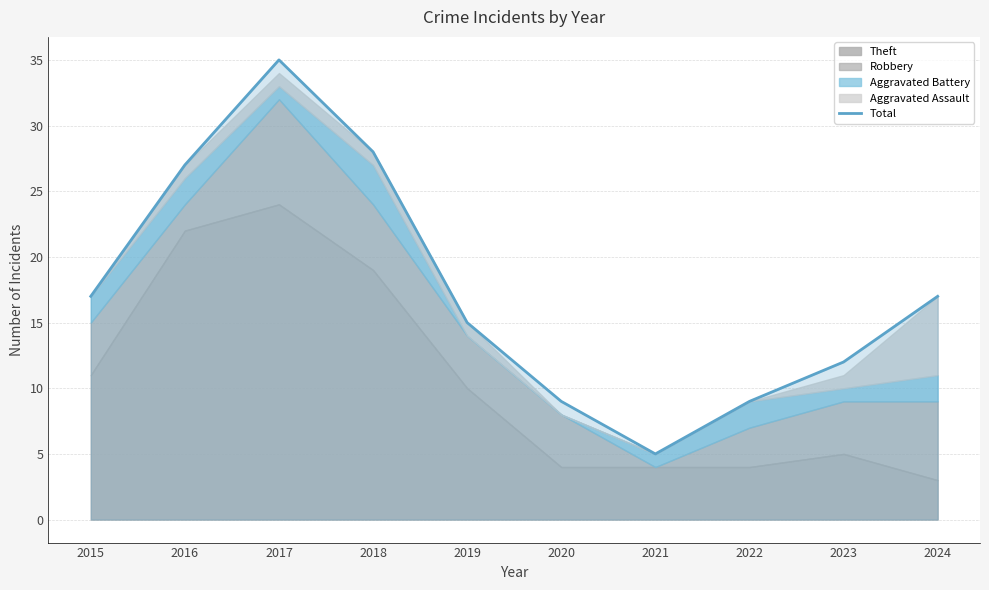

The value at 2019 is 21. True or false?

False